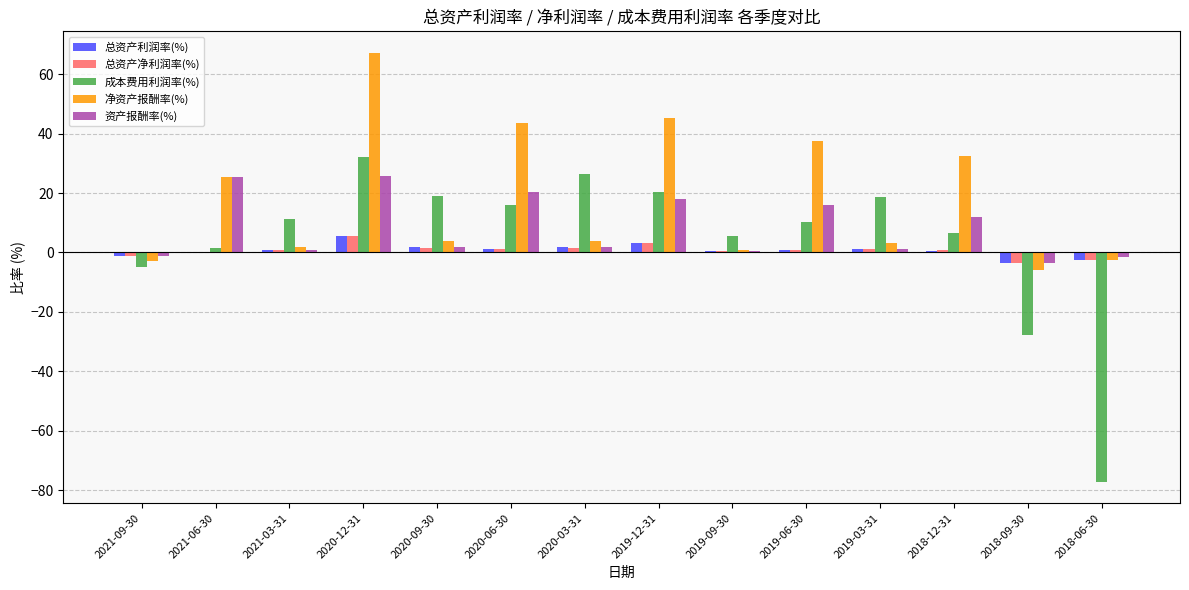

At which category is the sum across all series the highest?

2020-12-31